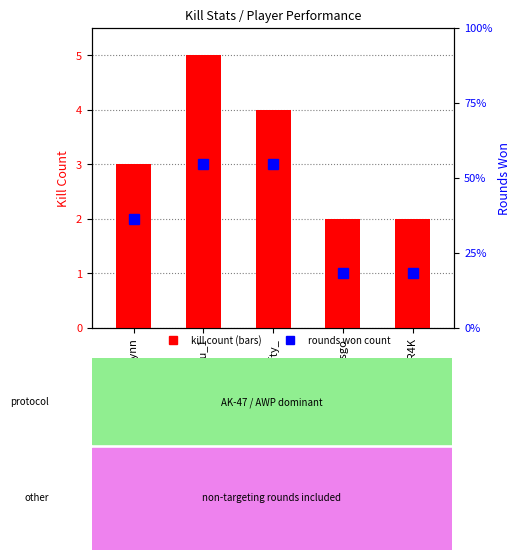

The value of Round Won Count at WAR4K is 1. True or false?

True